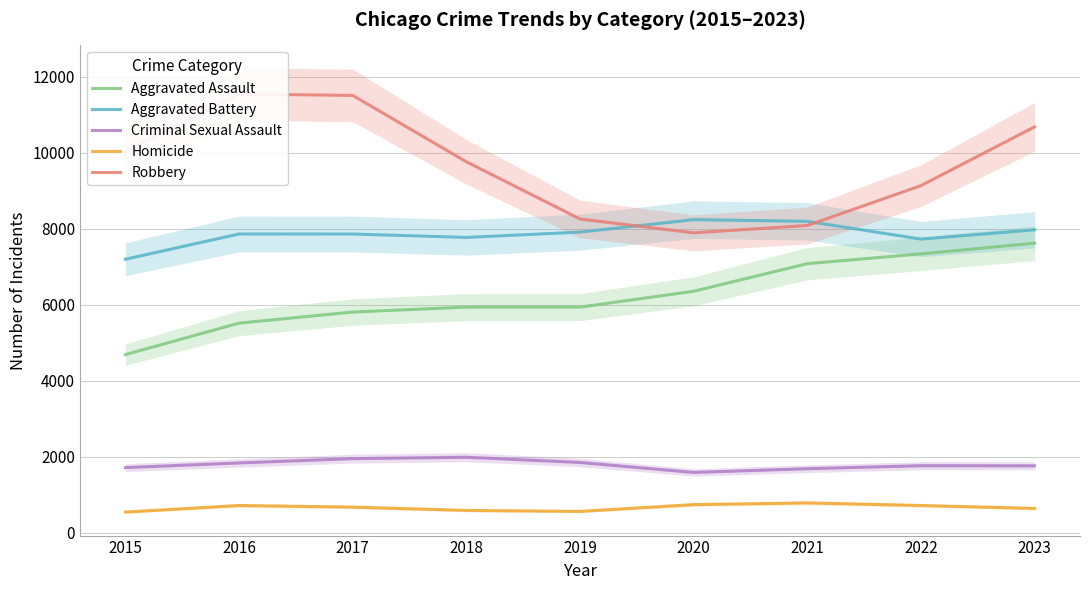

At how many categories does at least one series exceed 9342?

5